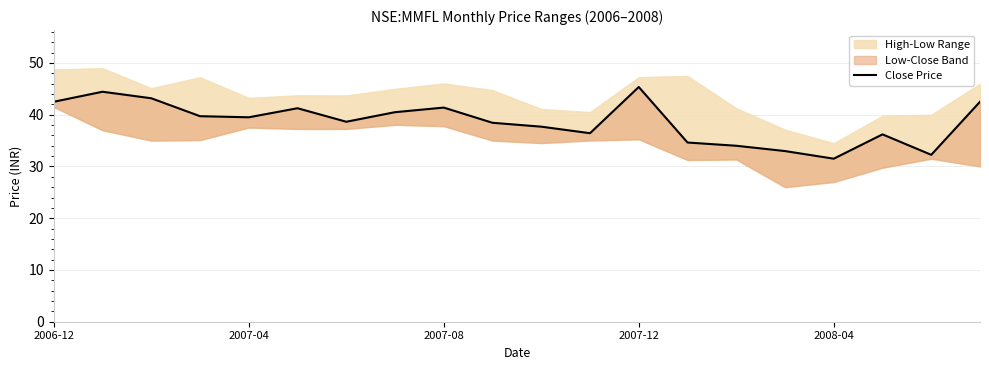

Between 2007-12 and 11, which is larger?

2007-12